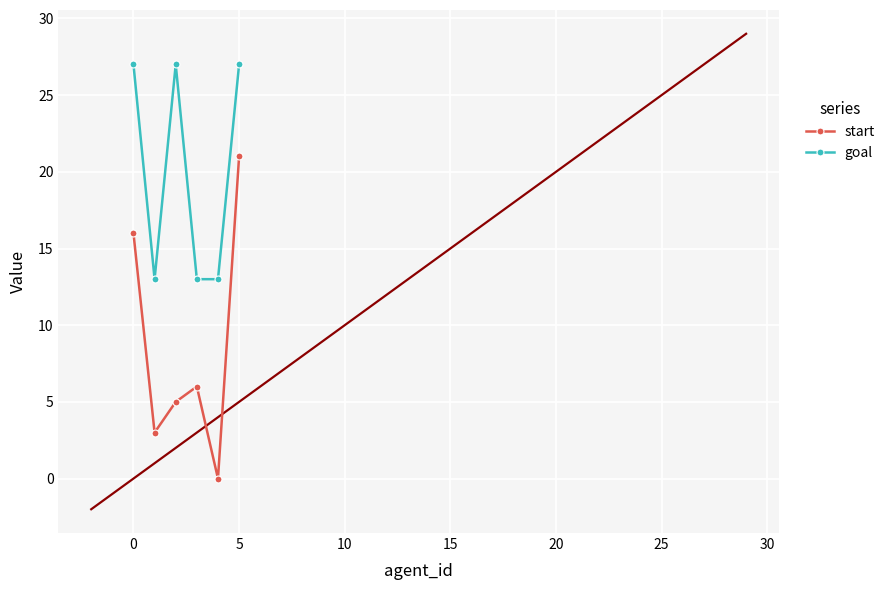

Which series has the largest range (max minus min)?

start